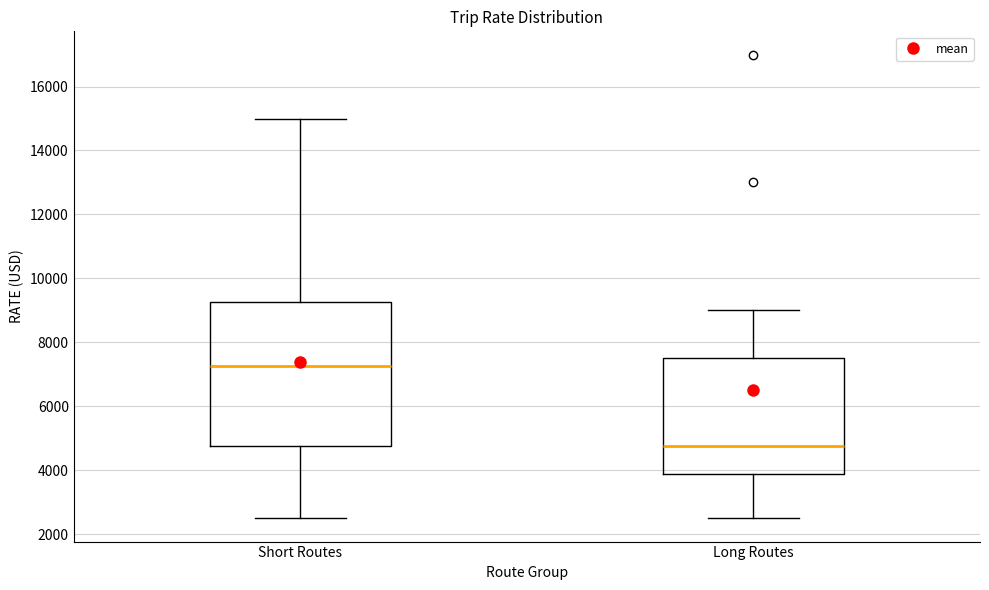

Where does the lower whisker of the box for Long Routes end on the y-axis? The values are not printed on the chart, so give them approximately, as read against the axis.

2600